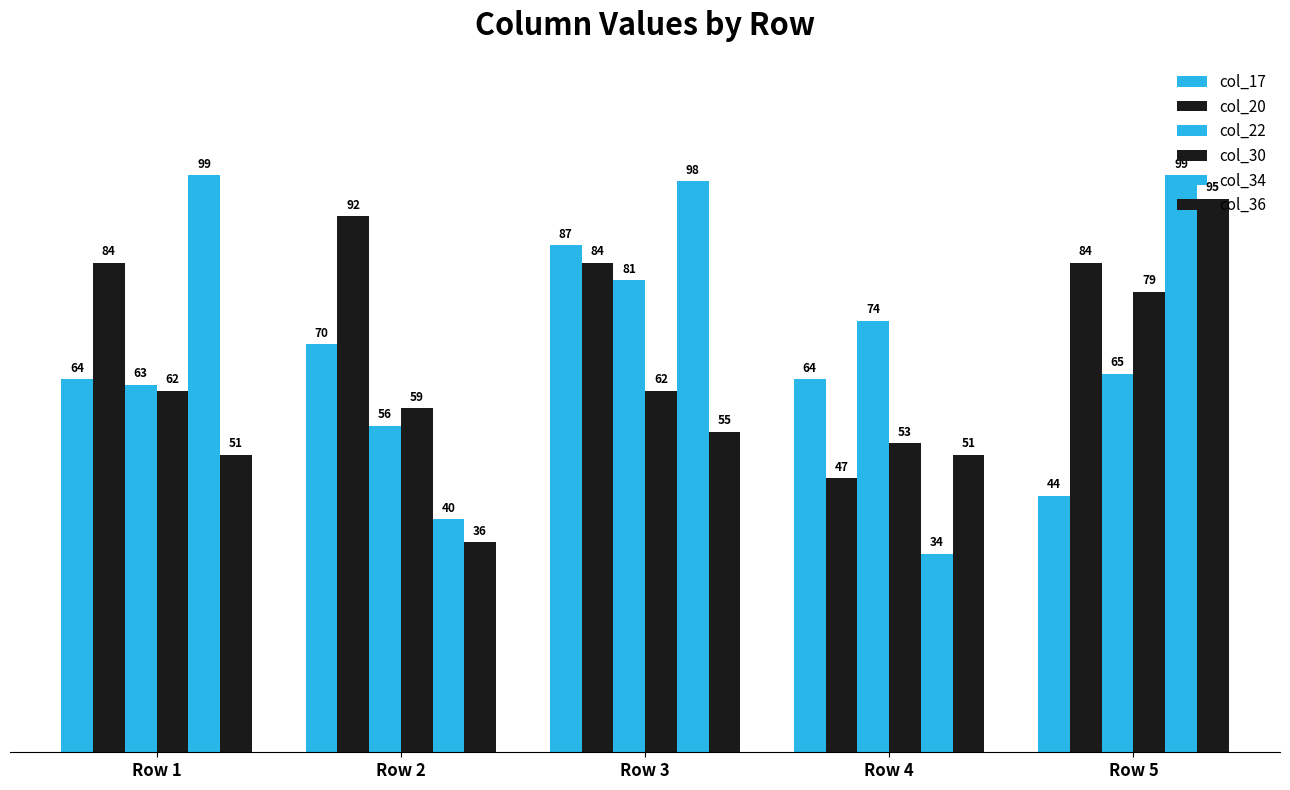

How many distinct data groups are displayed?

6